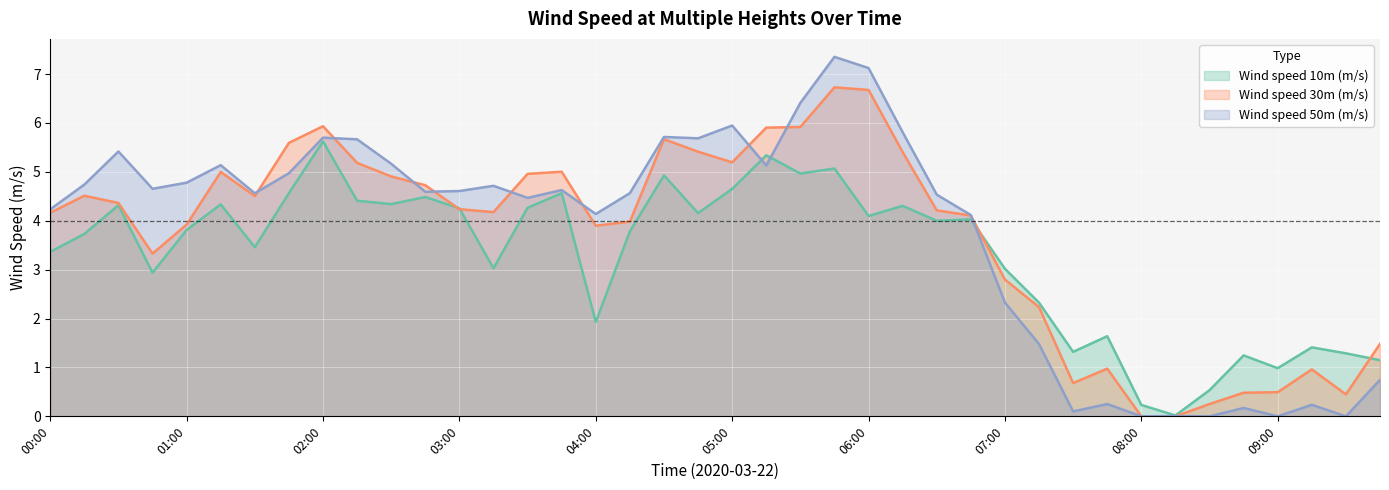

The value of Wind speed 50m (m/s) at 2020-03-22 07:45:00 is 0.3. True or false?

True